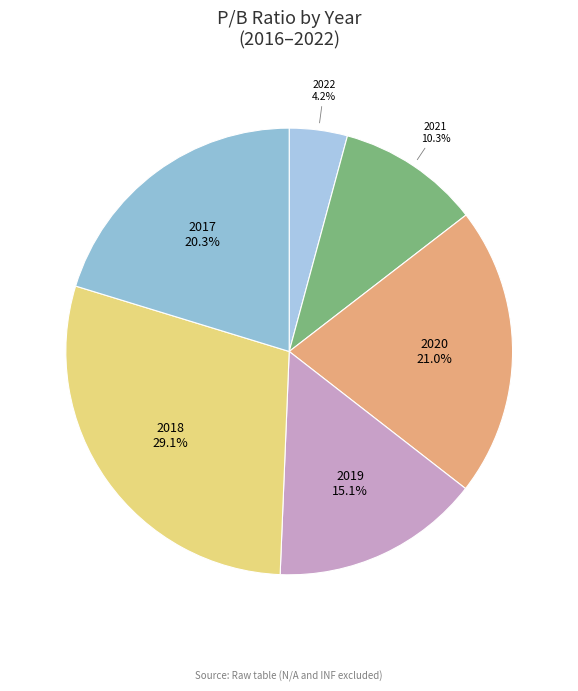

To the nearest percent, what is the average slice percentage?

17%